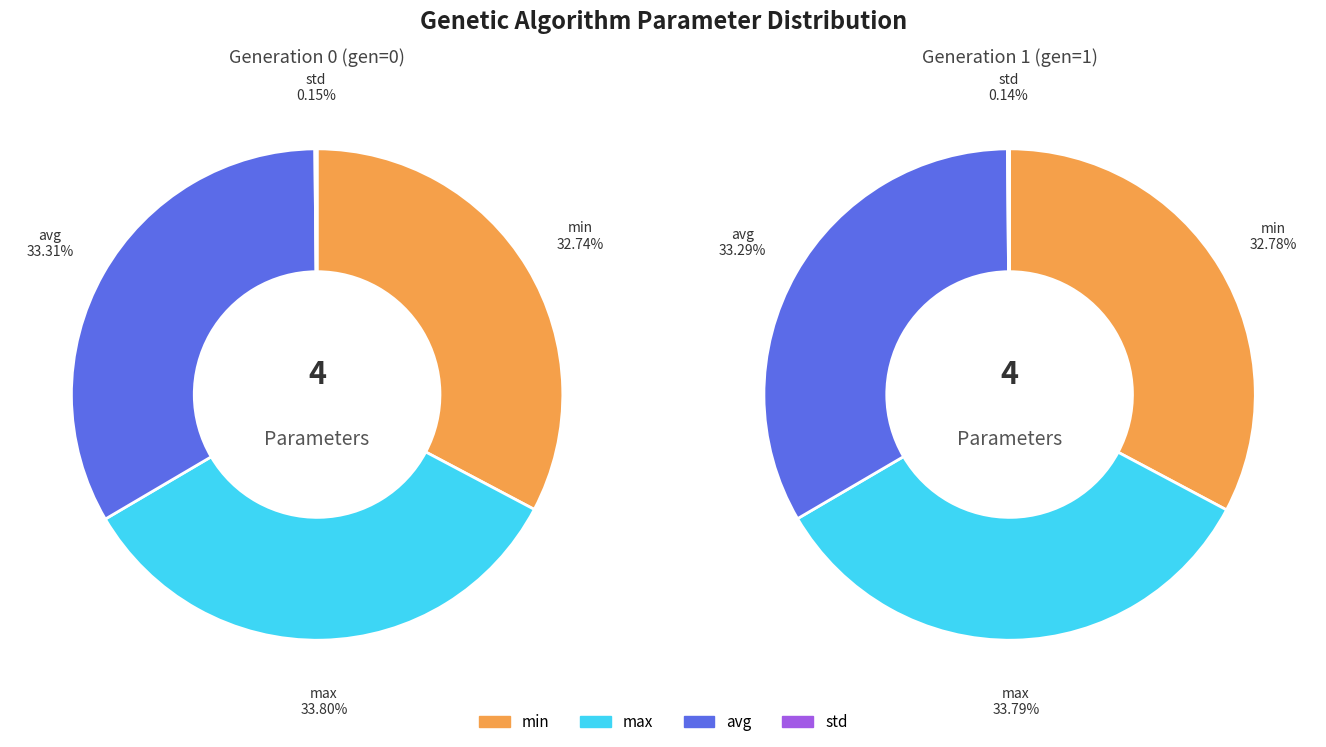

Between gen 1 and gen 0, which is larger?

gen 1